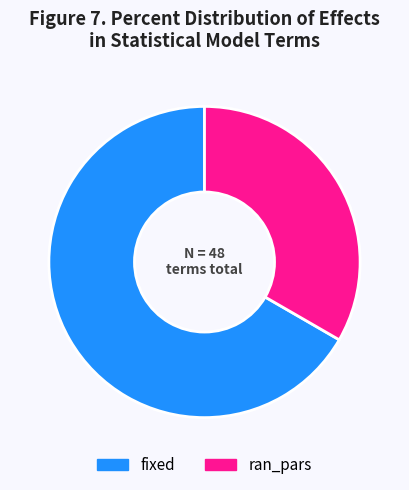

Which has a higher value, fixed or ran_pars?

fixed